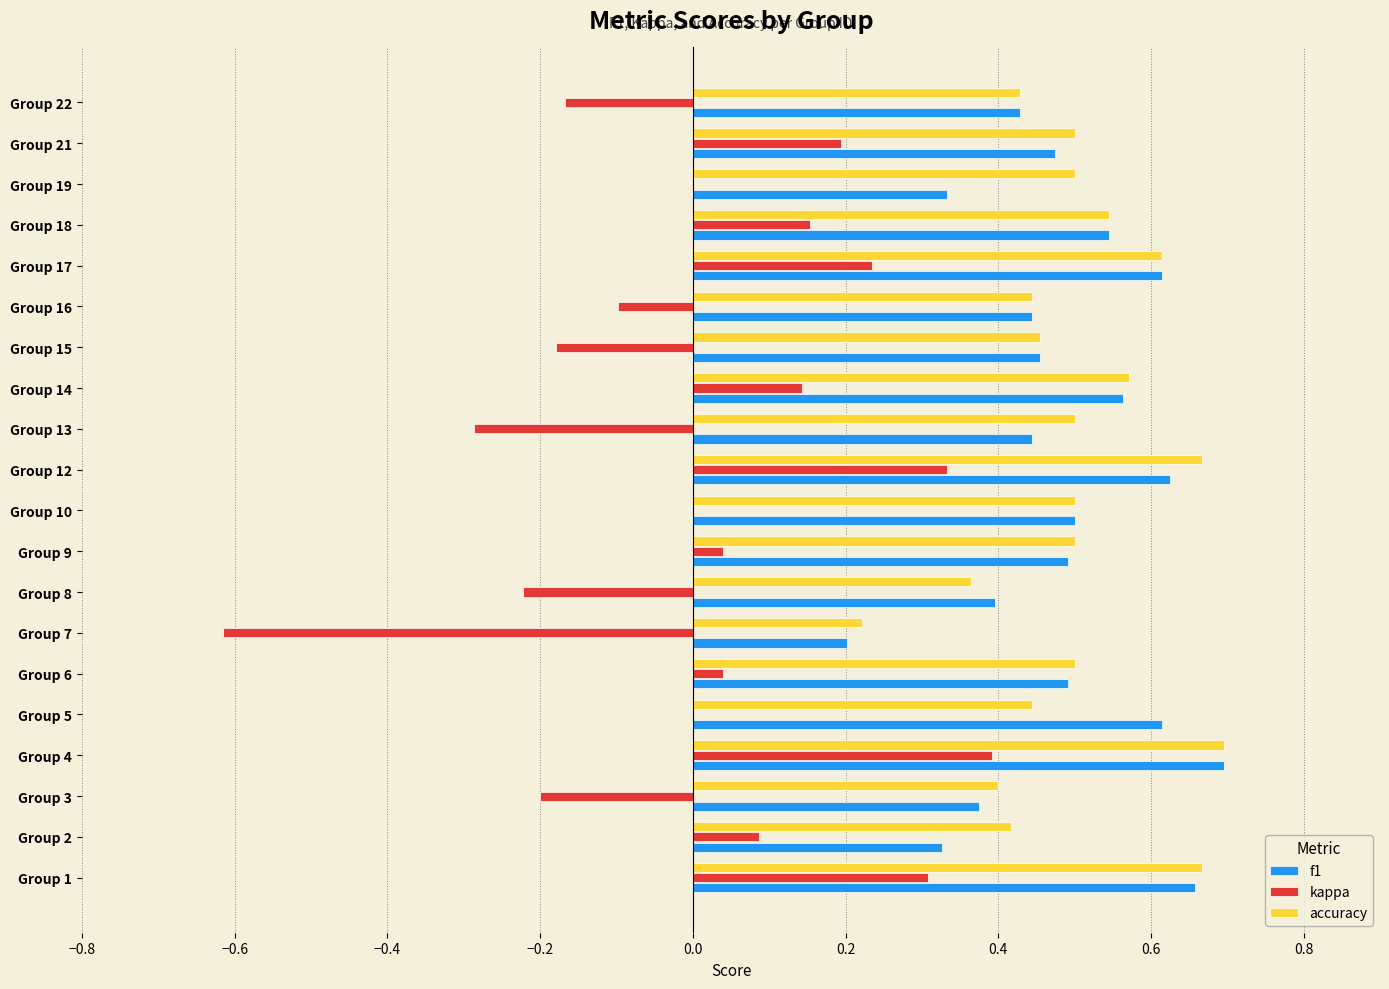

Is the value of f1 at Group 16 greater than the value of accuracy at Group 6?

No